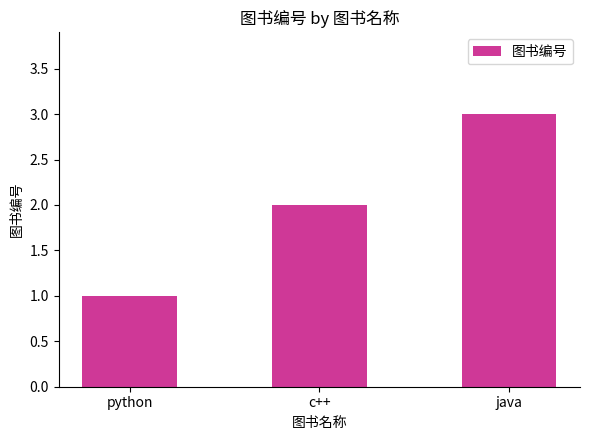

What is the value of the 1st bar from the left?

1